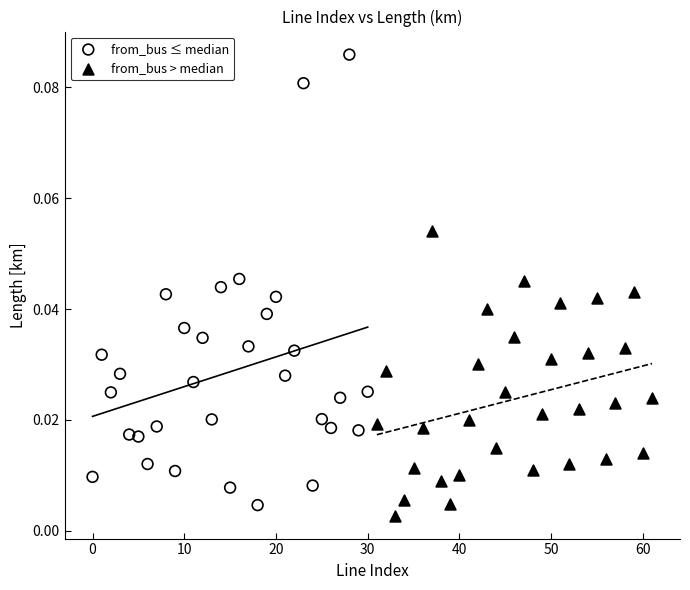

Which series has the widest spread of Y values?

from_bus ≤ median